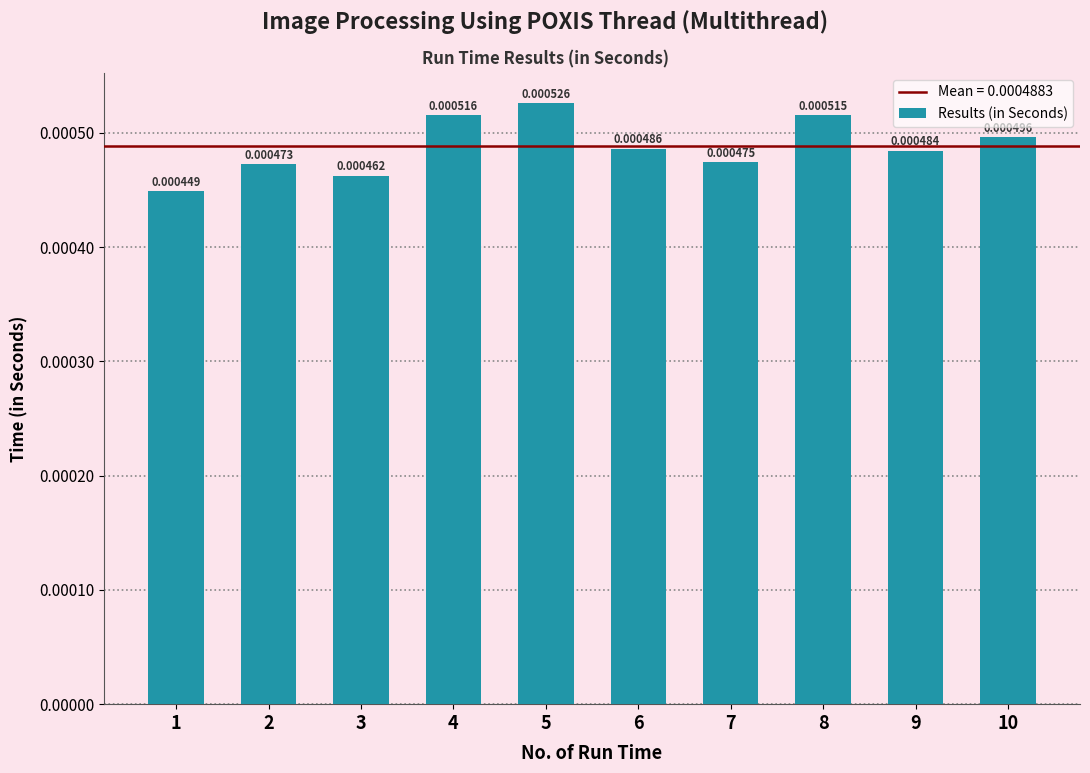

Rank the categories by value from lowest to highest.

1, 3, 2, 7, 9, 6, 10, 8, 4, 5